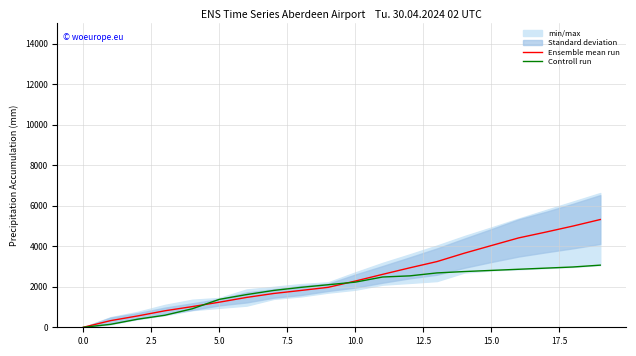

Which series has the largest range (max minus min)?

Ensemble mean run